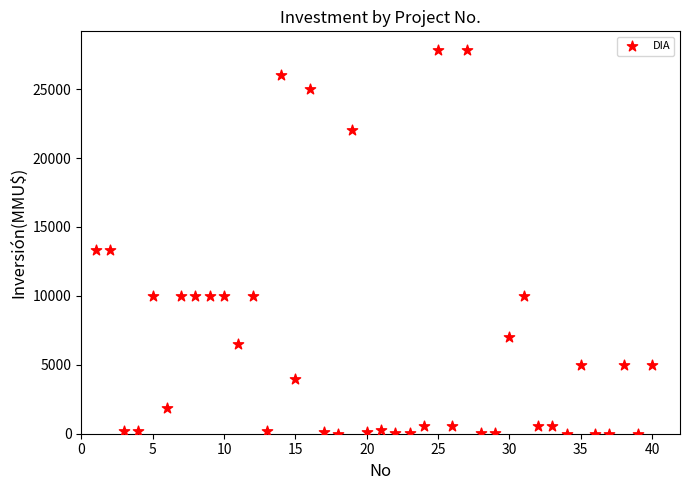

What is the range of X values (max minus min)?

39